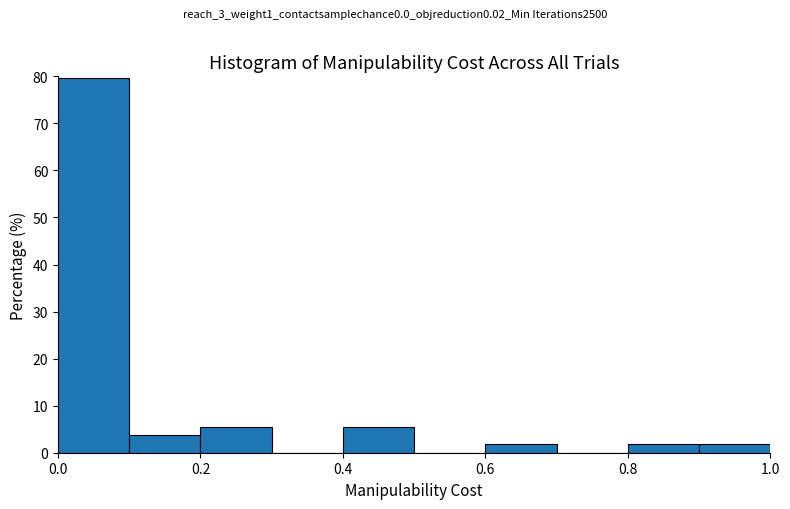

Which range on the x-axis has the tallest bar?

0.0 to 0.1